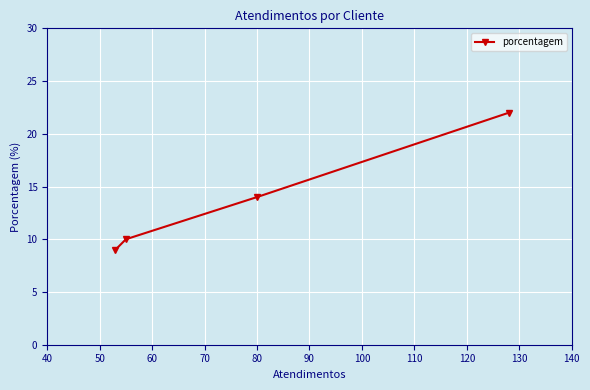

What is the sum of all values?

55